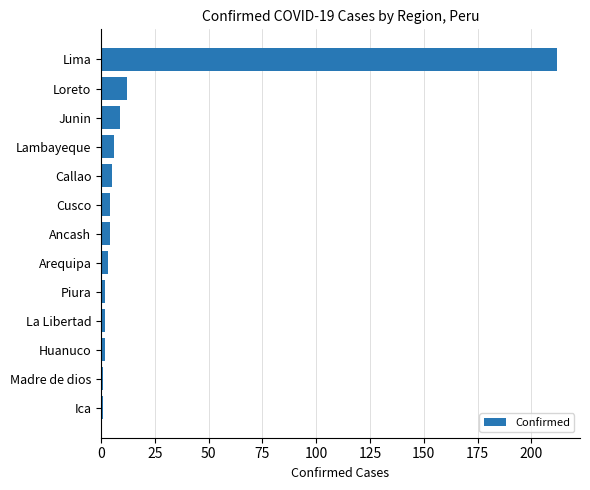

What is the sum of all values?

263